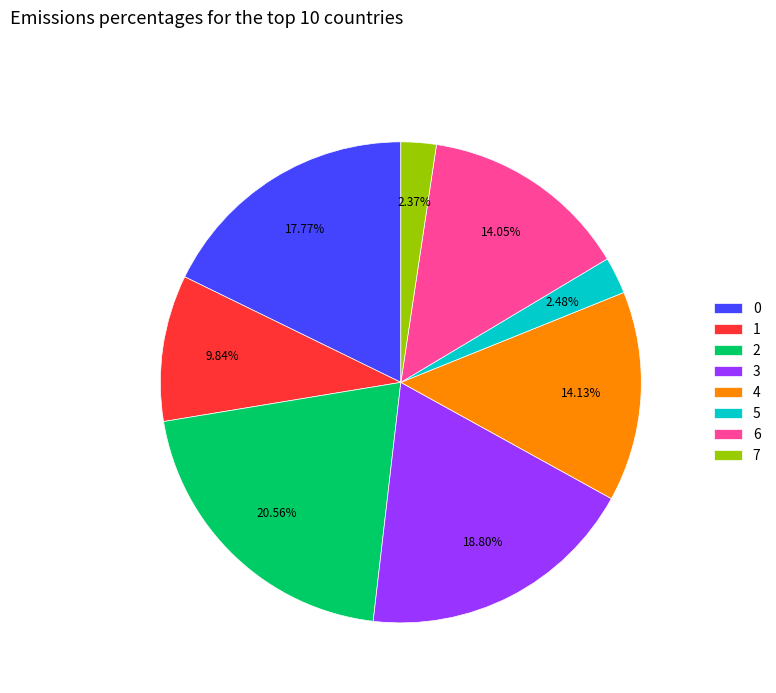

How many slices are in this pie chart?

8